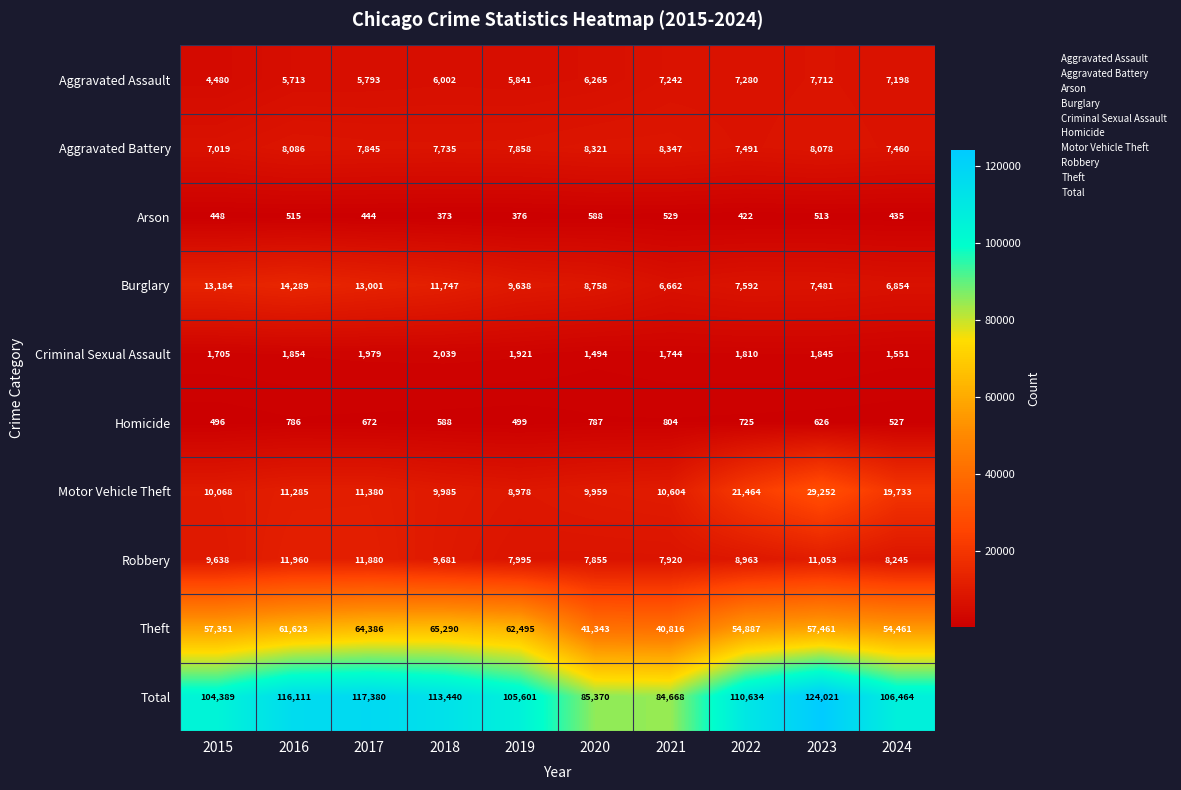

What is the difference between the Theft values at 2016 and 2017?

2763